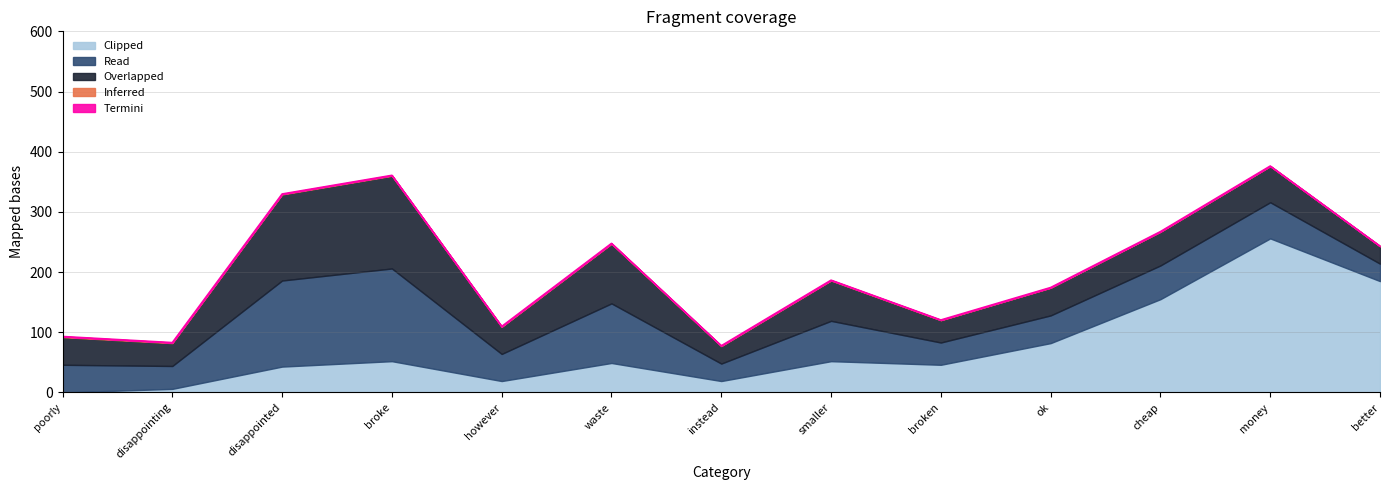

True or false: Termini and Read intersect in this chart.

False